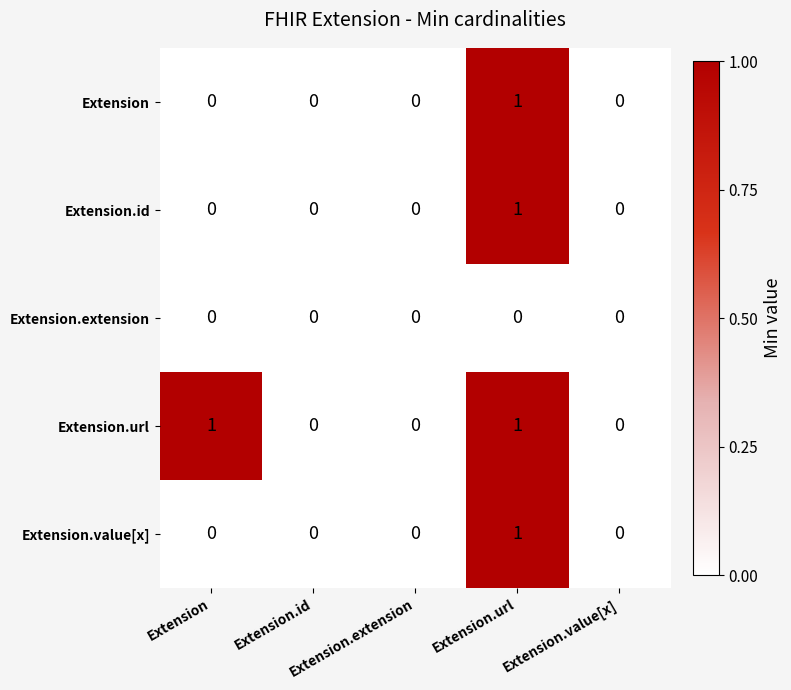

How many distinct data groups are displayed?

5